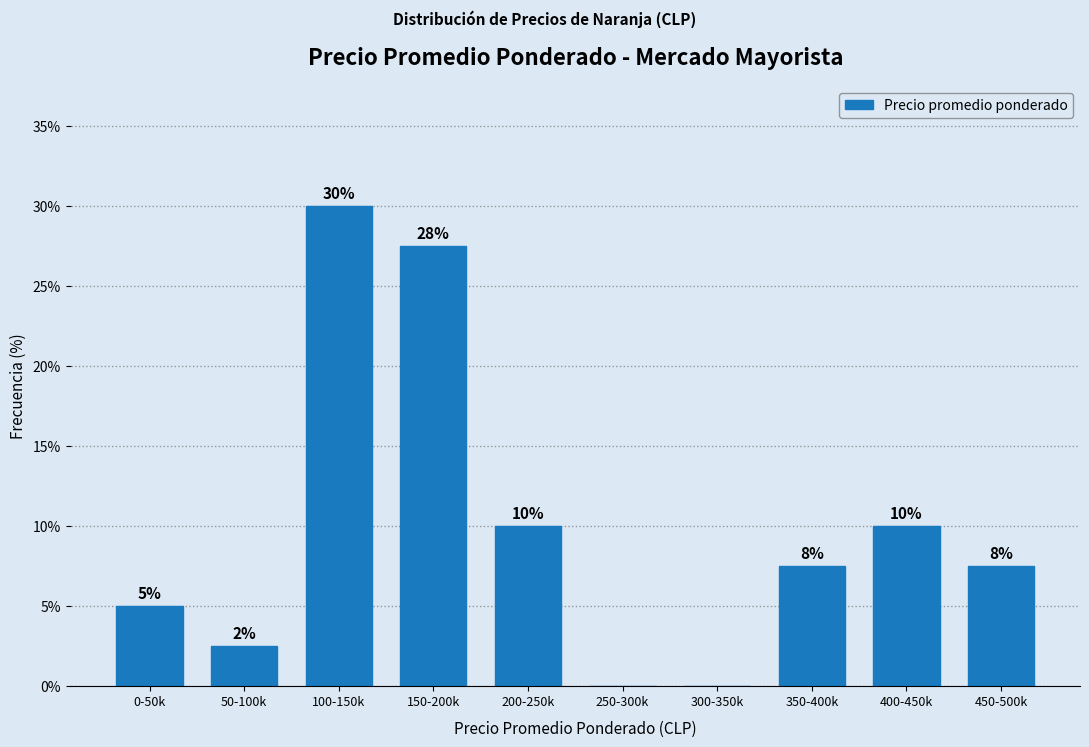

What value does the data have at 150-200k?

27.5